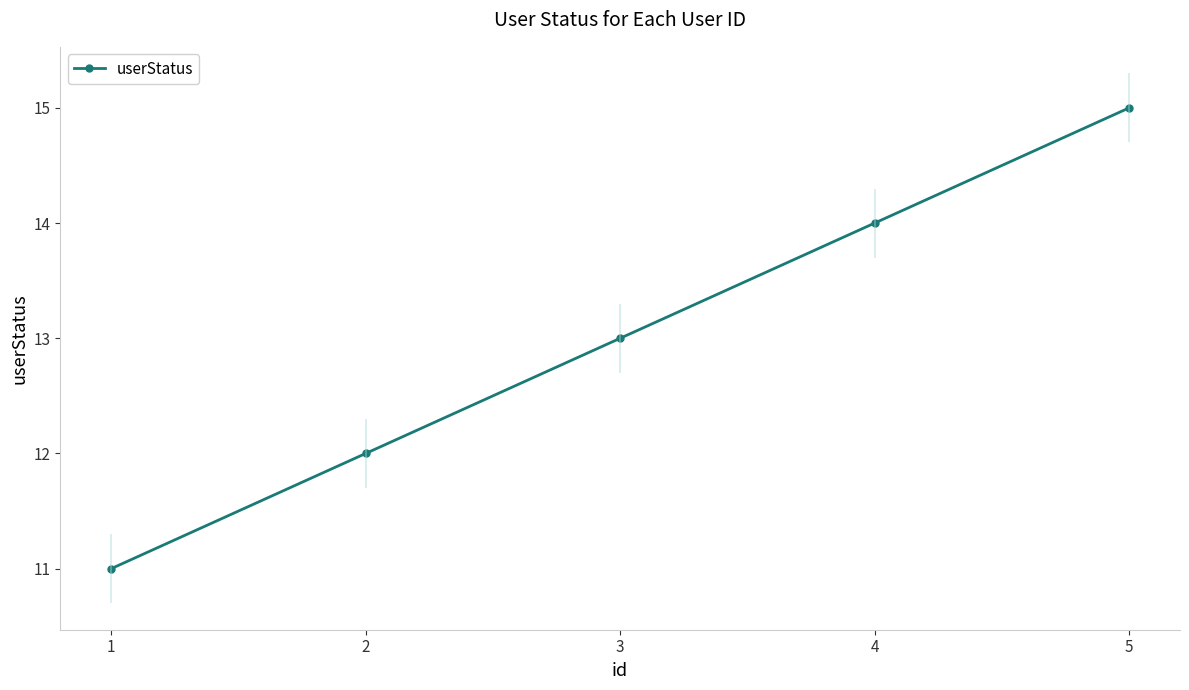

The value at 2 is 12. True or false?

True